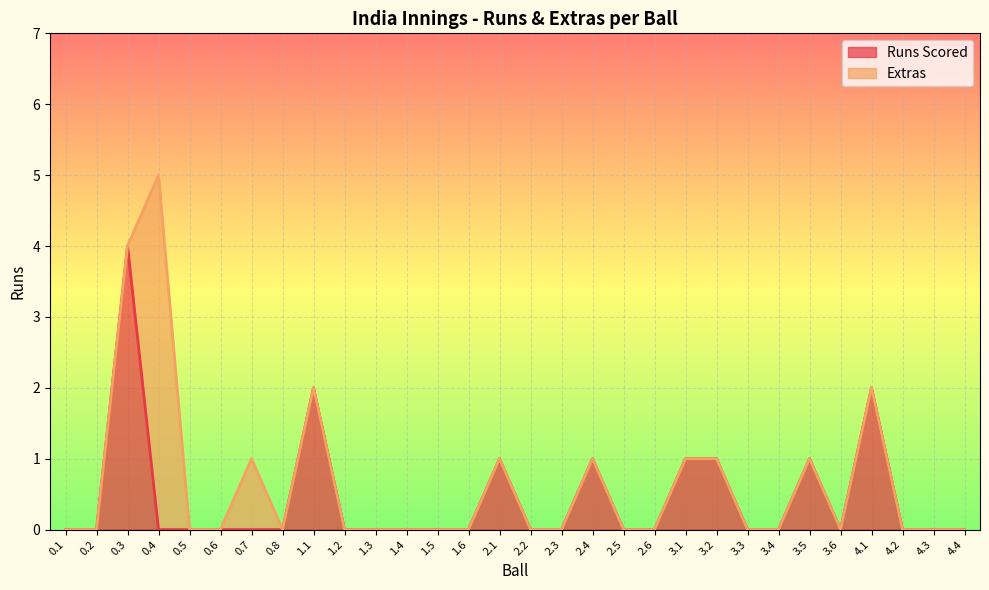

What is the label of the 7th point from the right?

3.4